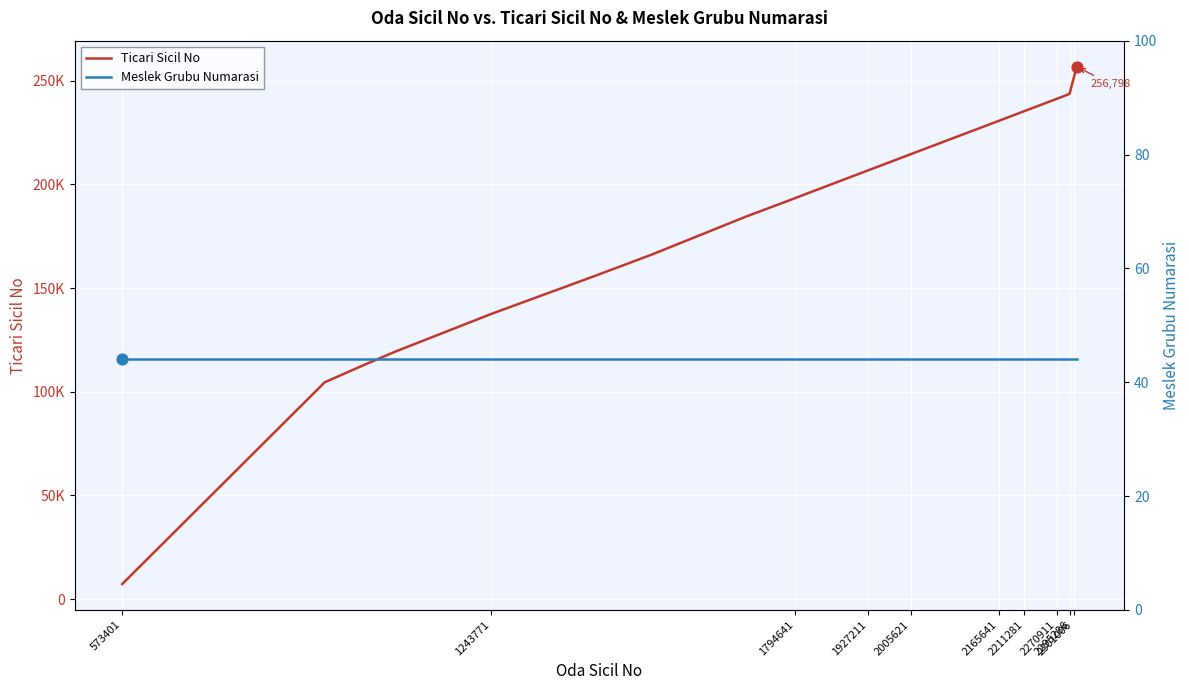

Which series reaches the maximum Y coordinate?

Ticari Sicil No